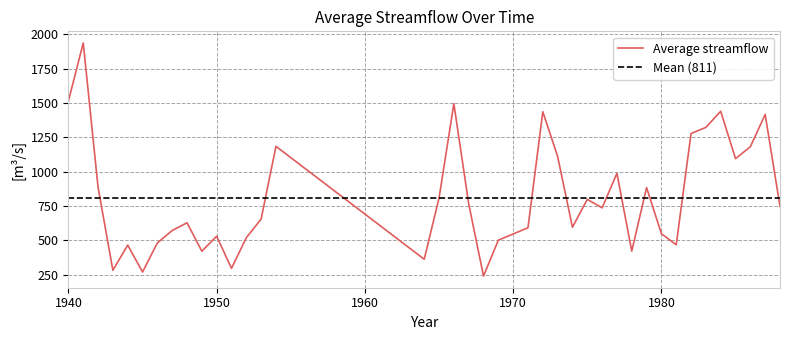

What is the sum of all values?

32433.0